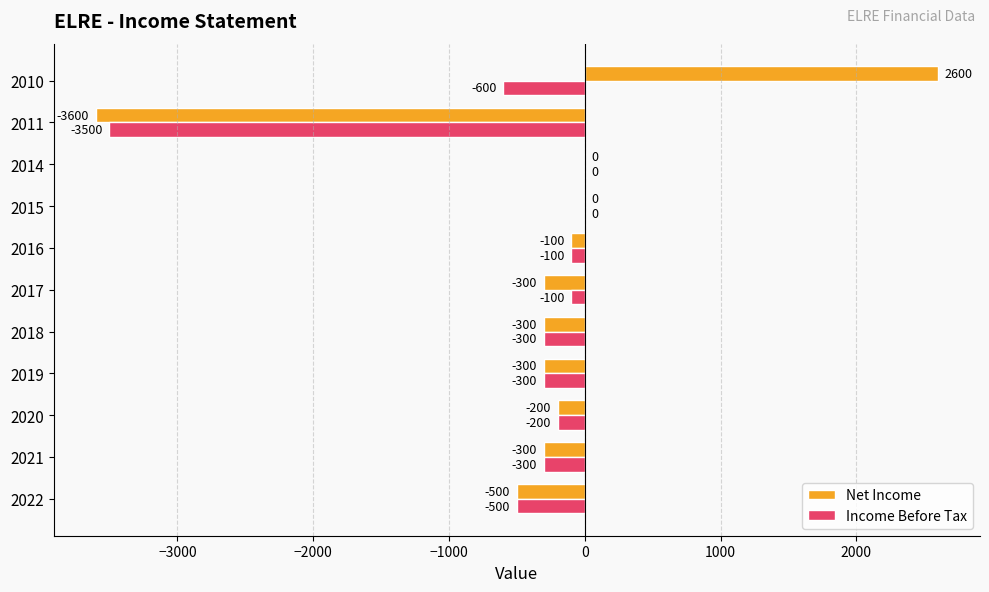

Which category has the highest value across all series?

2010